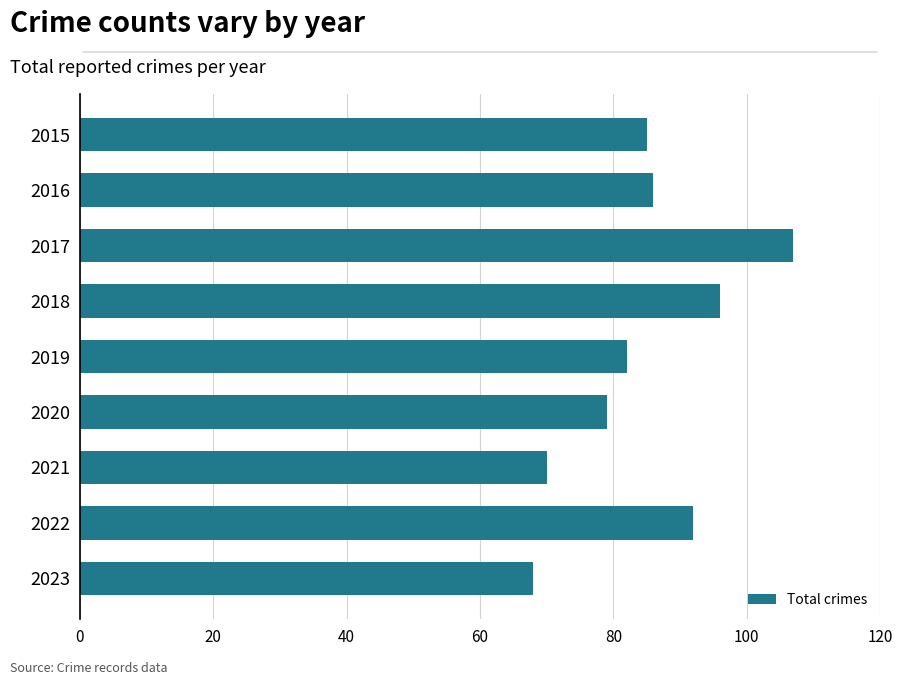

Read the value at 2017.

107